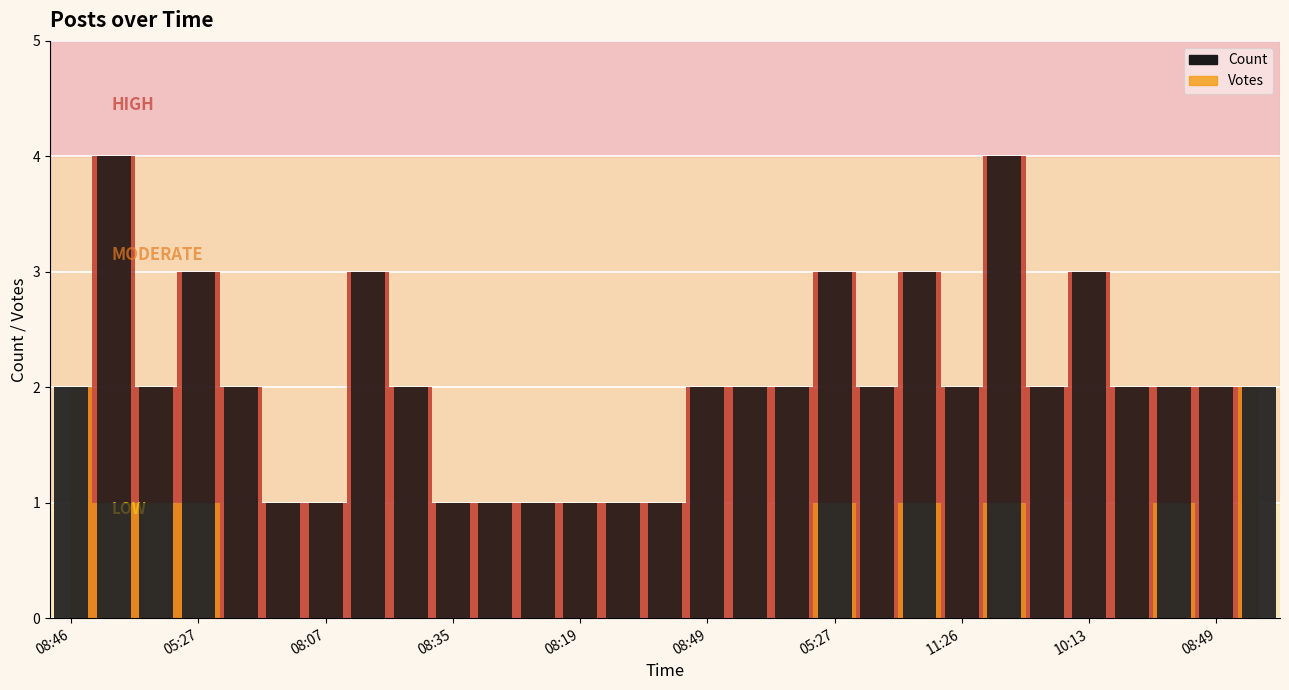

Count the number of categories in the chart.

29